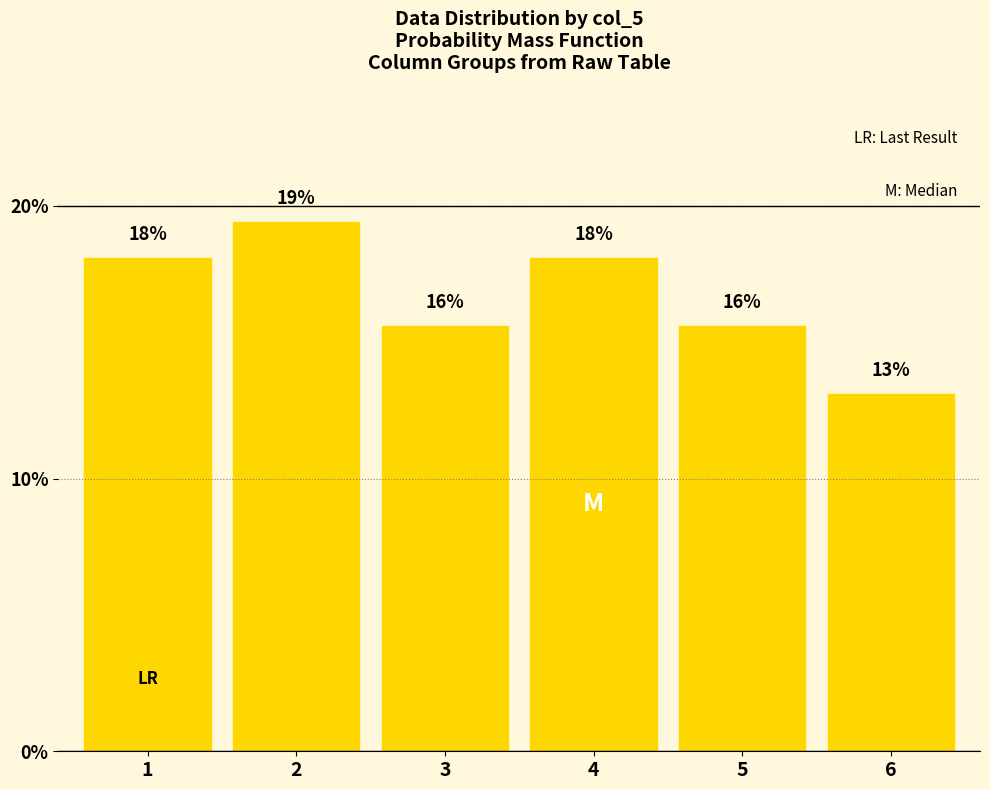

What is the average value?

16.7